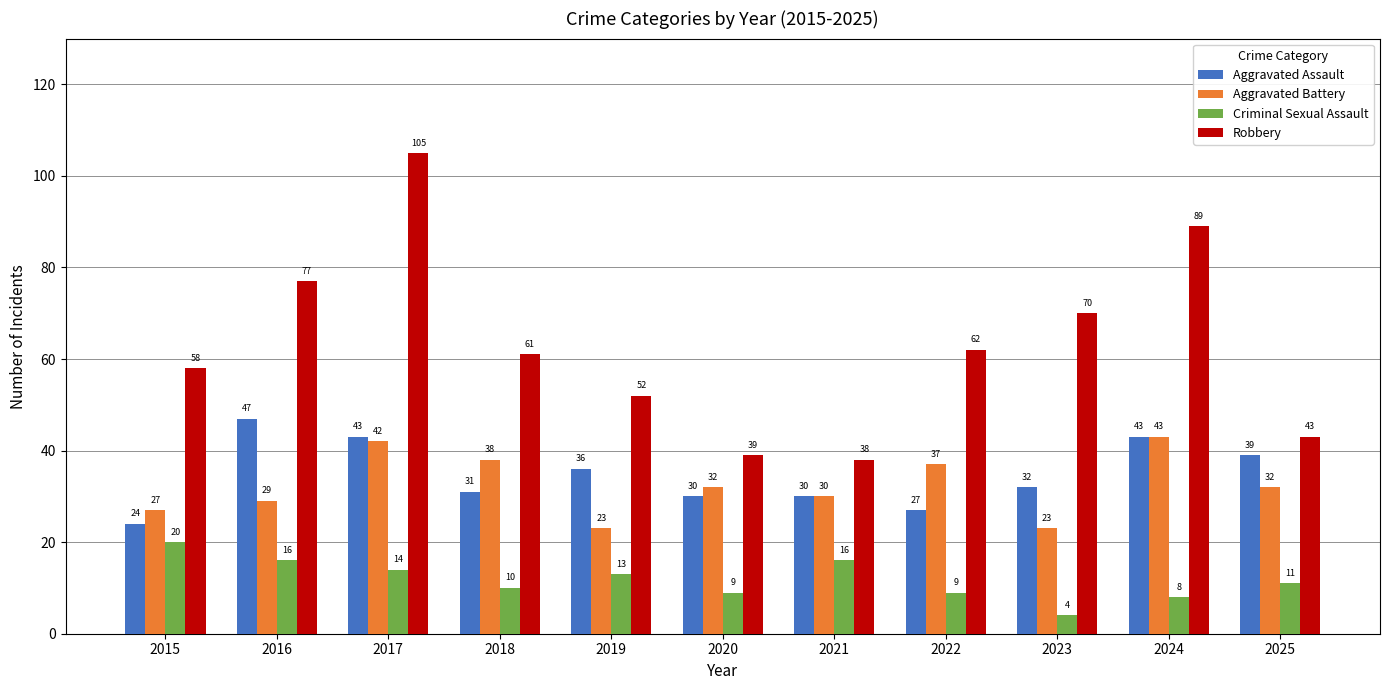

How many data points in Aggravated Battery are less than 32?

5